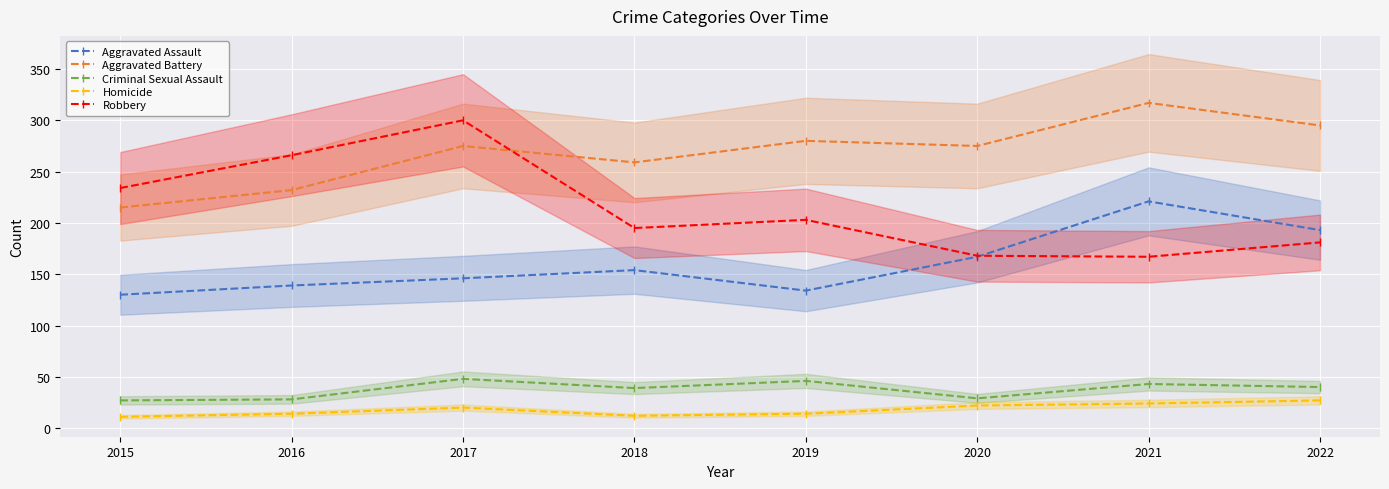

What is the spread (max minus min) of values at 2021?

293